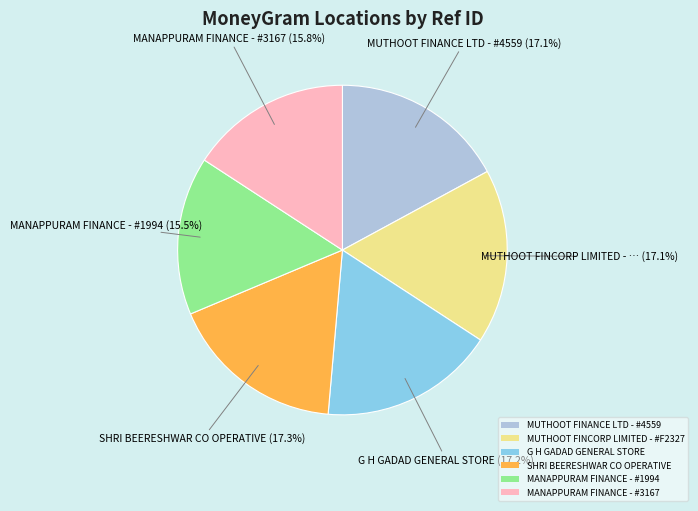

How much of the chart is everything except SHRI BEERESHWAR CO OPERATIVE?

82.7%